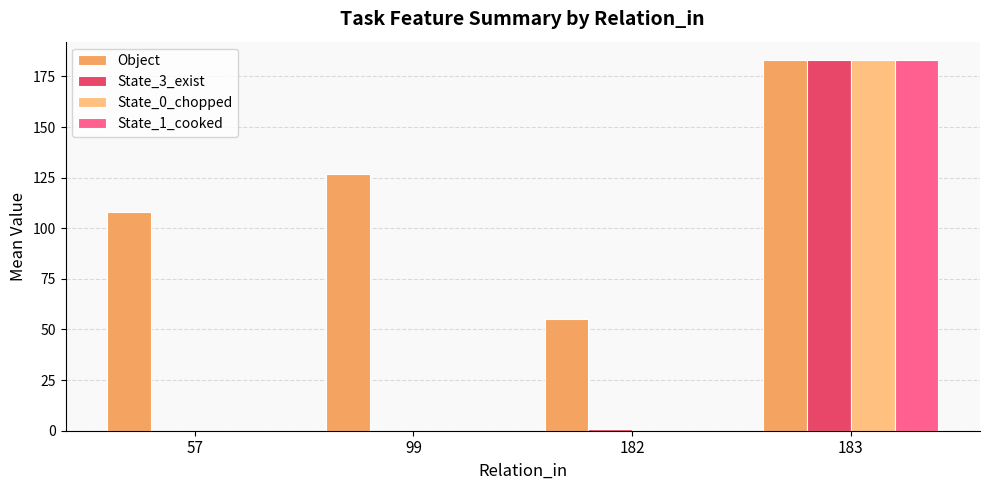

How many distinct data groups are displayed?

4